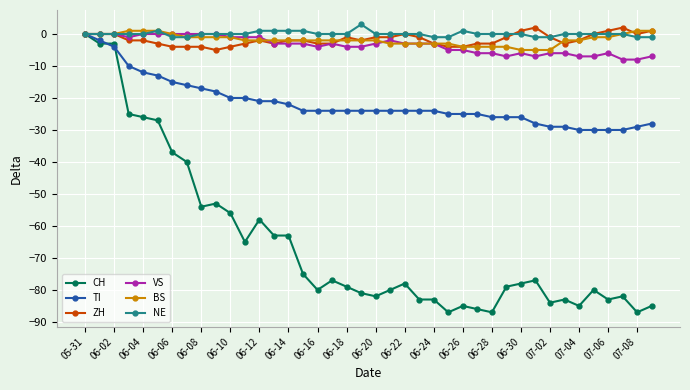

Reading left to right, list all the values displayed in this chart.

CH: 0	-3	-3	-25	-26	-27	-37	-40	-54	-53	-56	-65	-58	-63	-63	-75	-80	-77	-79	-81	-82	-80	-78	-83	-83	-87	-85	-86	-87	-79	-78	-77	-84	-83	-85	-80	-83	-82	-87	-85
TI: 0	-2	-4	-10	-12	-13	-15	-16	-17	-18	-20	-20	-21	-21	-22	-24	-24	-24	-24	-24	-24	-24	-24	-24	-24	-25	-25	-25	-26	-26	-26	-28	-29	-29	-30	-30	-30	-30	-29	-28
ZH: 0	0	0	-2	-2	-3	-4	-4	-4	-5	-4	-3	-2	-3	-2	-2	-3	-3	-1	-2	-1	-1	0	-1	-3	-4	-4	-3	-3	-1	1	2	-1	-3	-2	0	1	2	0	1
VS: 0	0	0	-1	0	0	0	0	0	0	-1	-1	-1	-3	-3	-3	-4	-3	-4	-4	-3	-2	-3	-3	-3	-5	-5	-6	-6	-7	-6	-7	-6	-6	-7	-7	-6	-8	-8	-7
BS: 0	0	0	1	1	1	0	-1	-1	-1	-1	-2	-2	-2	-2	-2	-2	-2	-2	-2	-2	-3	-3	-3	-3	-3	-4	-4	-4	-4	-5	-5	-5	-2	-2	-1	-1	0	1	1
NE: 0	0	0	0	0	1	-1	-1	0	0	0	0	1	1	1	1	0	0	0	3	0	0	0	0	-1	-1	1	0	0	0	0	-1	-1	0	0	0	0	0	-1	-1